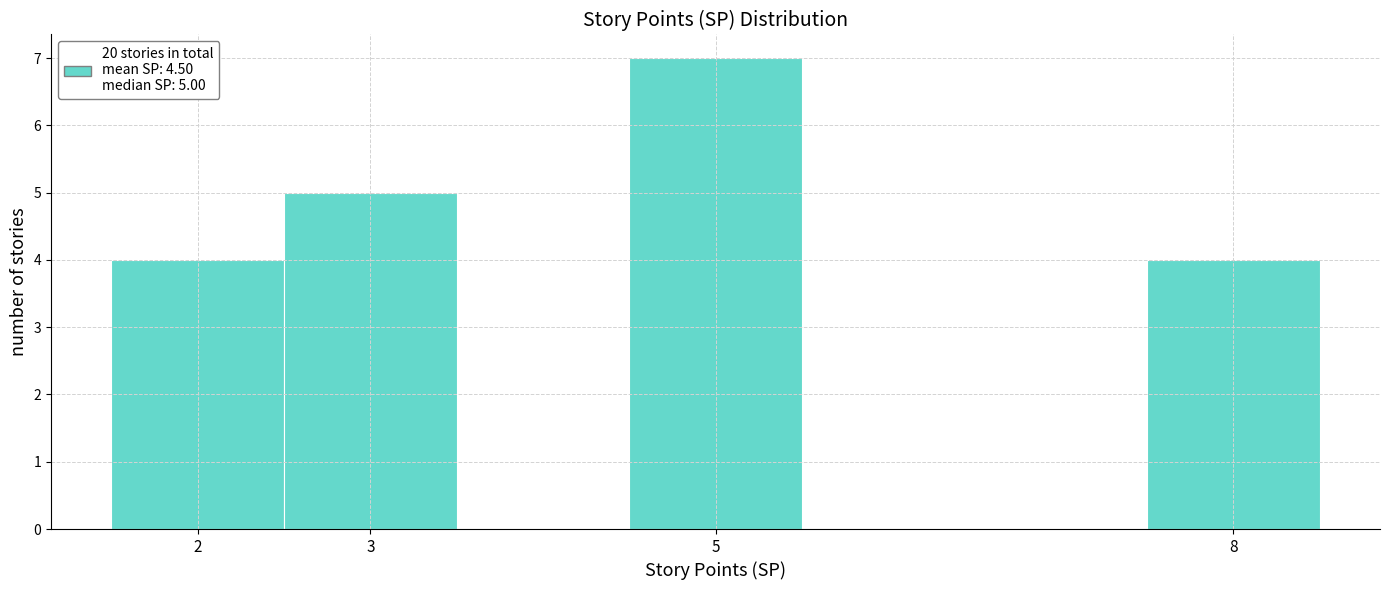

Over which range of the x-axis is the bar tallest?

4.5 to 5.5